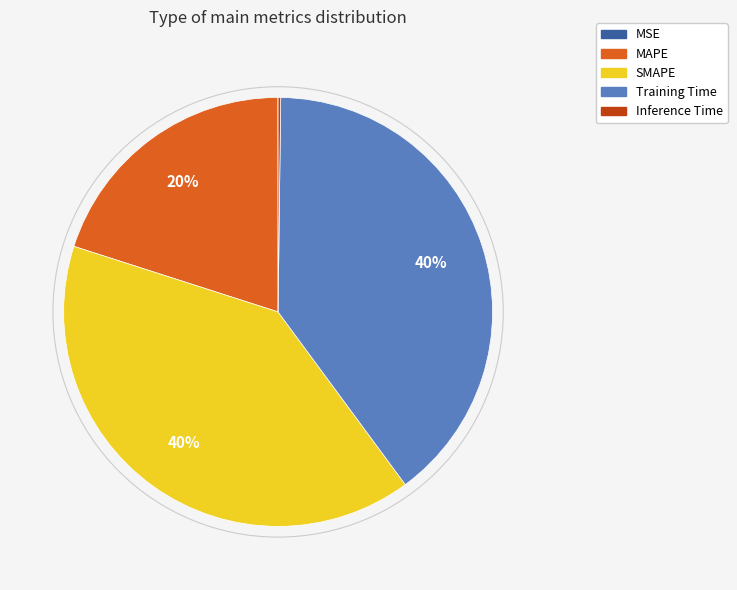

Does any single category account for the majority?

No